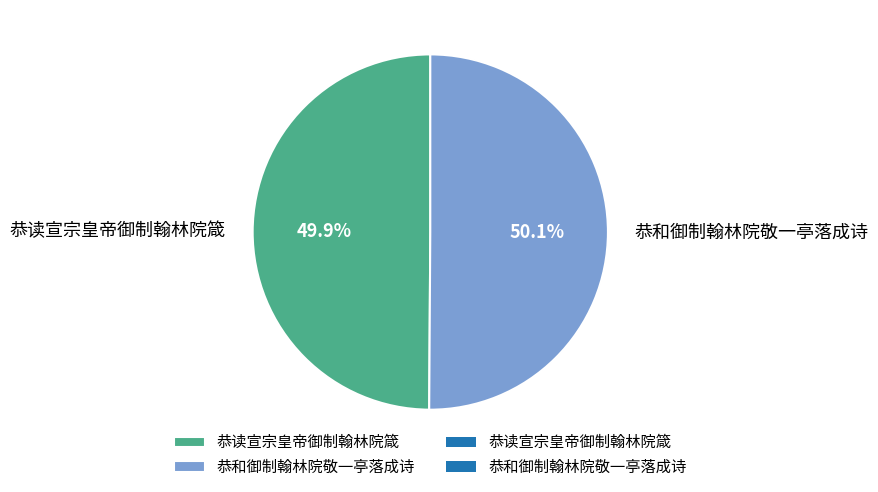

To the nearest percent, what is the combined percentage of 恭和御制翰林院敬一亭落成诗 and 恭读宣宗皇帝御制翰林院箴?

100%